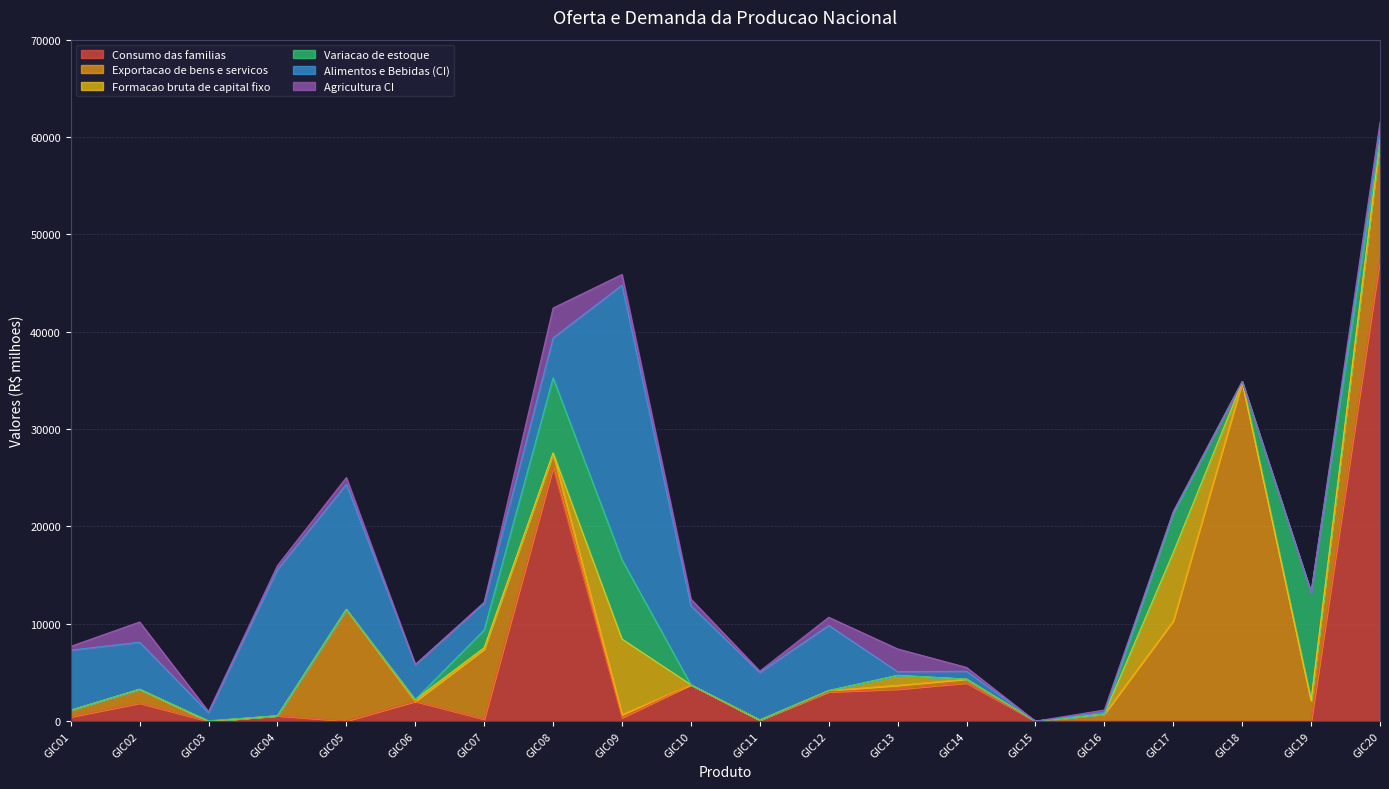

Which has a higher value, GIC01 or GIC20?

GIC20